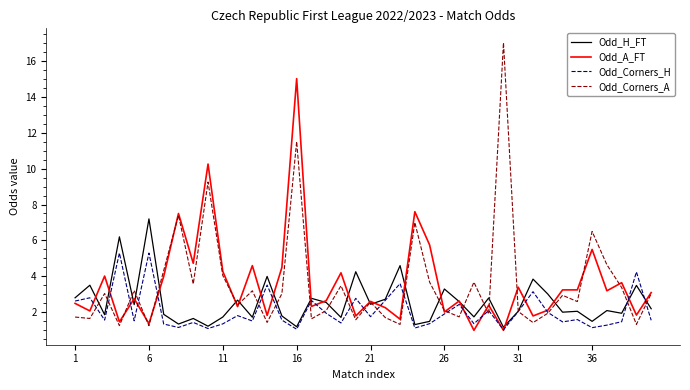

What is the smallest value displayed?

1.0